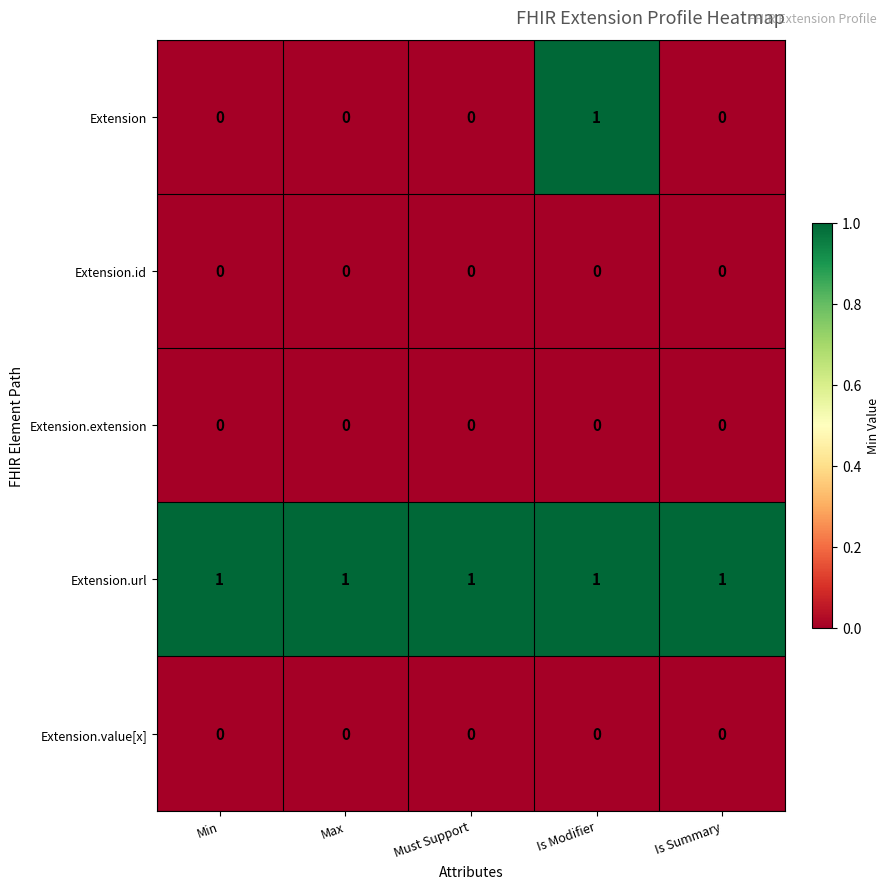

True or false: Extension has a value of 0 at Is Summary.

True